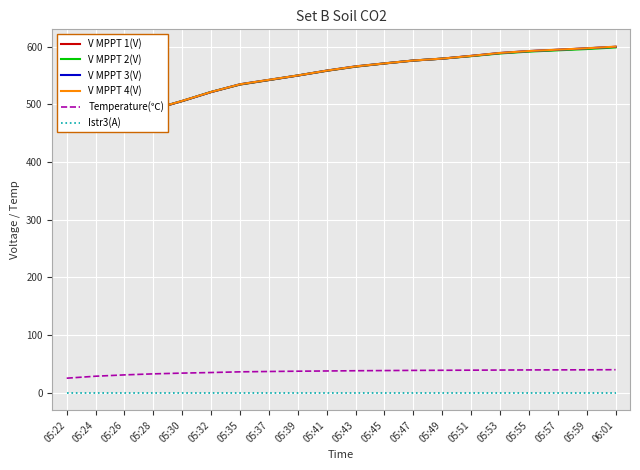

Does the chart display data point markers on the line(s)?

No